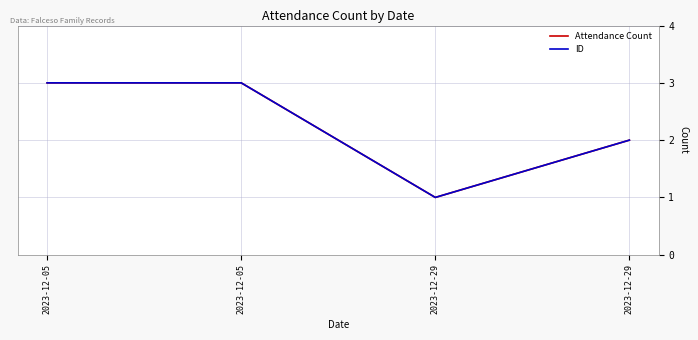

At 2023-12-05, list the series in order from smallest to largest.

Attendance Count, ID